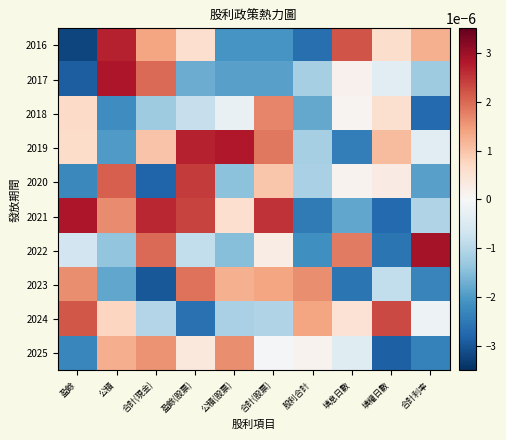

Which label corresponds to the largest value in the chart?

合計利率